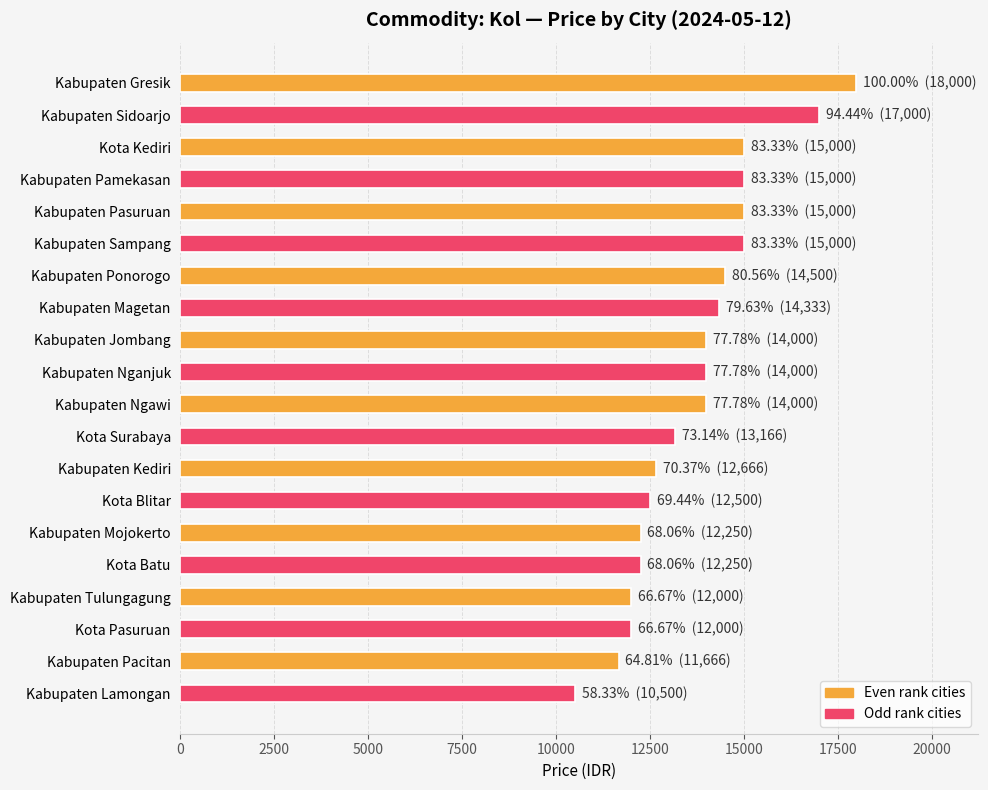

Count the number of data series in this chart.

1